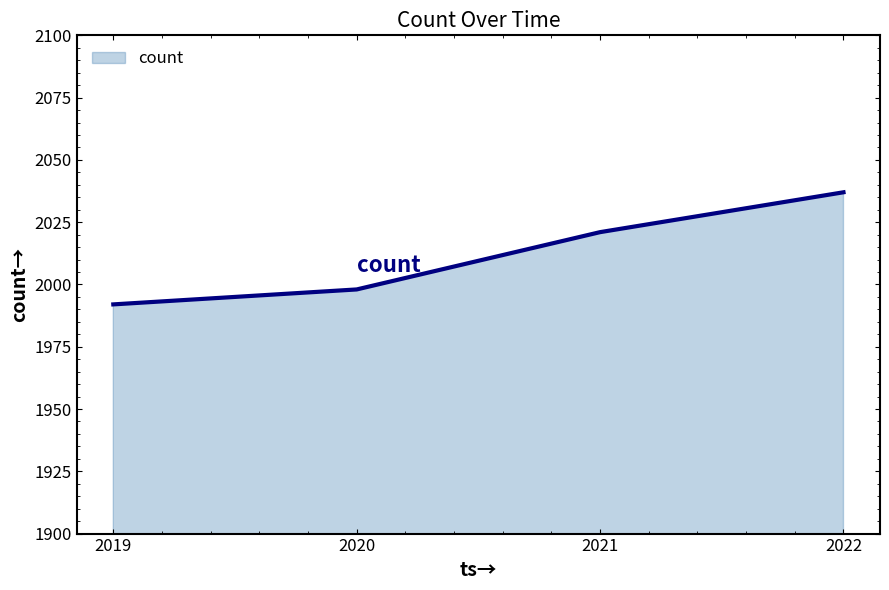

How many values are below 2021?

2